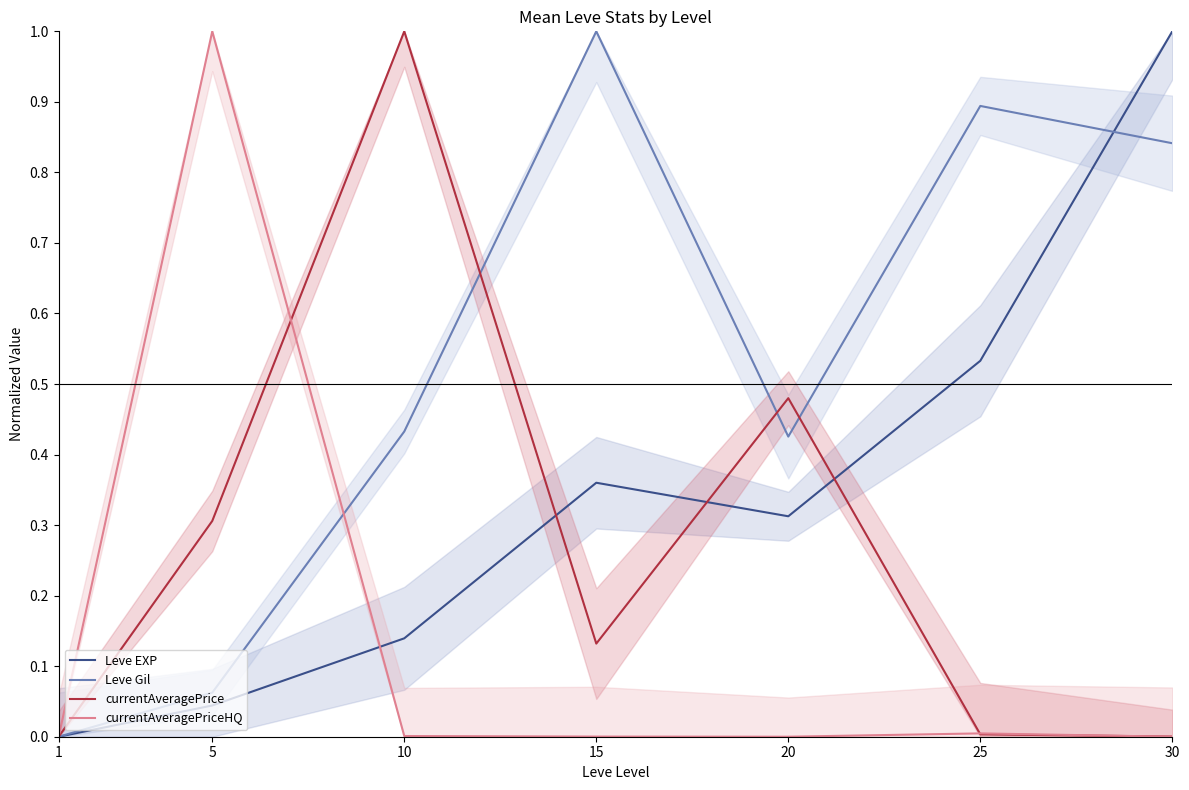

At which category does currentAveragePrice reach its first local peak?

10